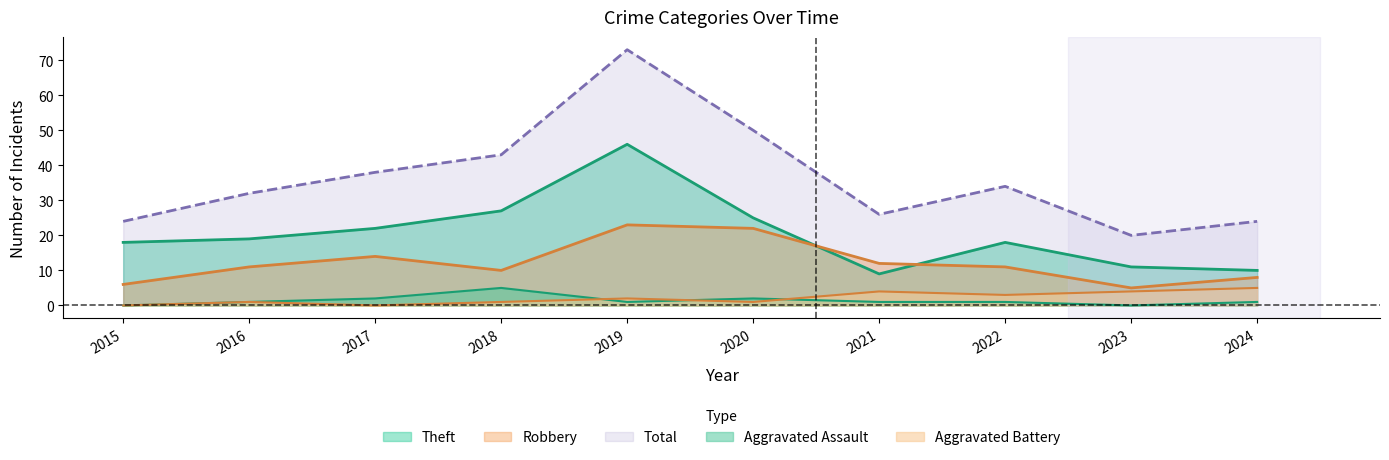

In Aggravated Battery, how many points are lower than both neighbors (excluding endpoints)?

3